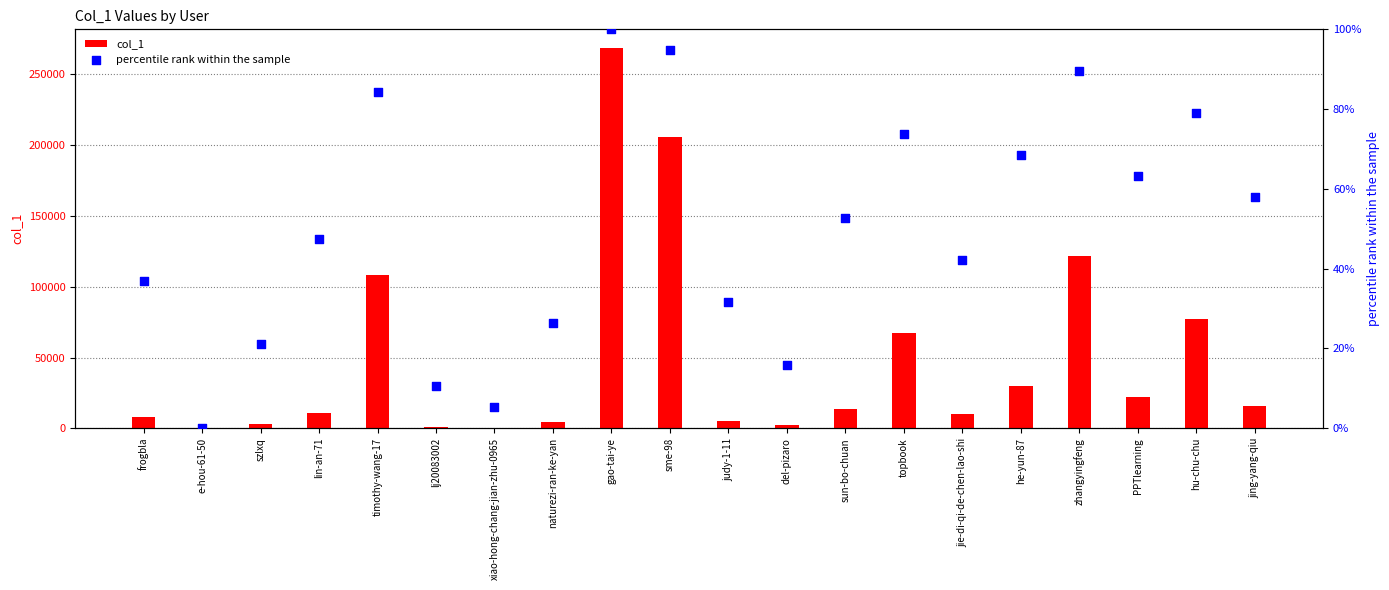

What are all the series names shown in the legend?

col_1, percentile rank within the sample